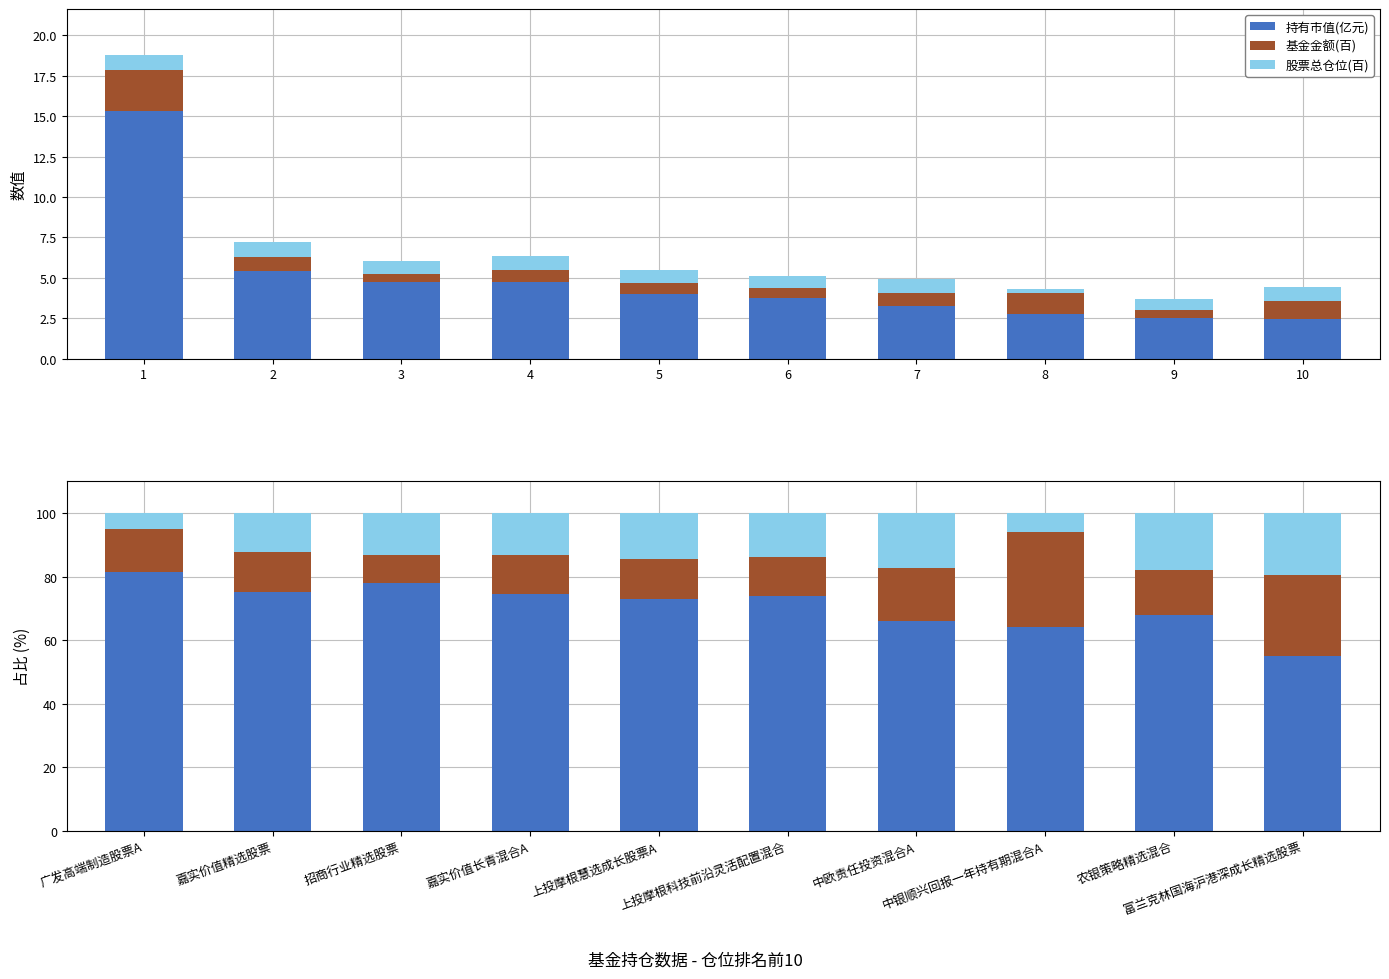

At which label is 持有市值(亿元) closest to 68?

农银策略精选混合